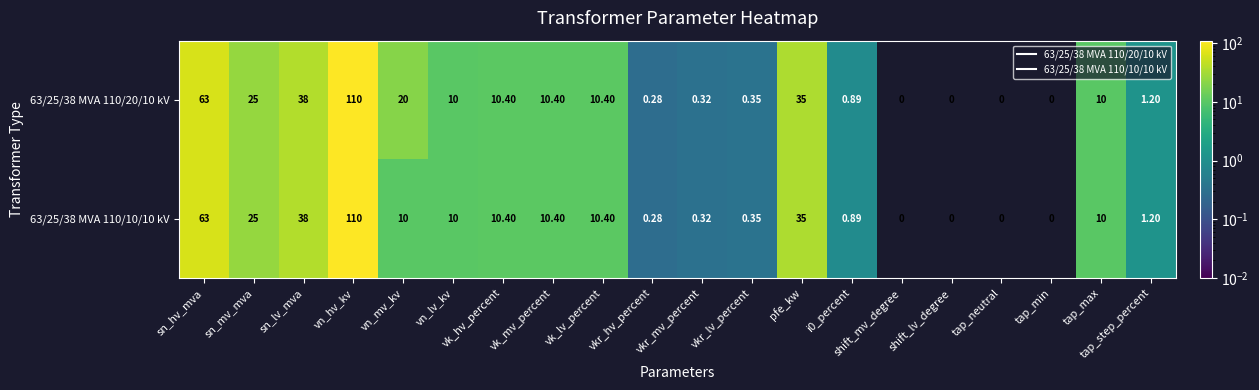

At which category does the chart reach its peak across all series?

vn_hv_kv